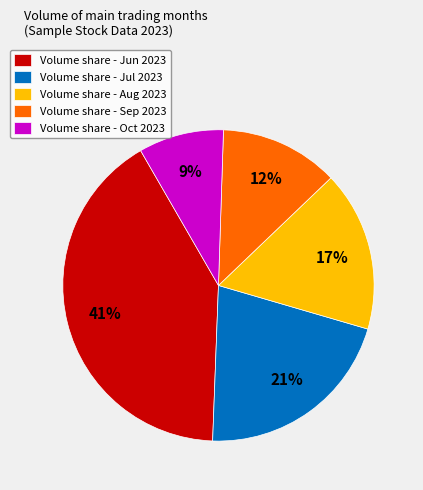

Is it true that Volume share - Jul 2023 is 21% of the pie?

True